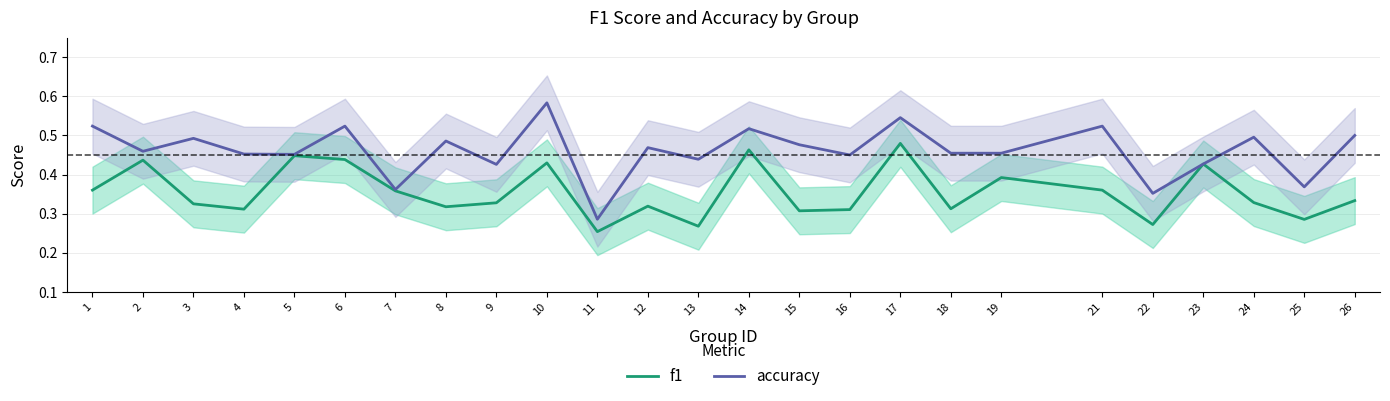

At 18, list the series in order from smallest to largest.

f1, accuracy